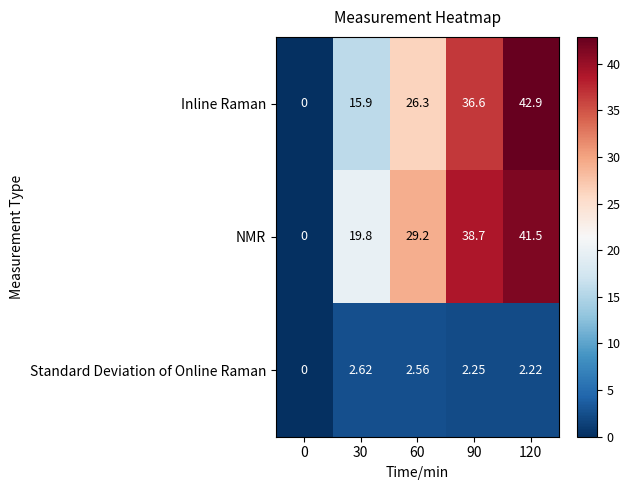

How many data points does each series have?

5